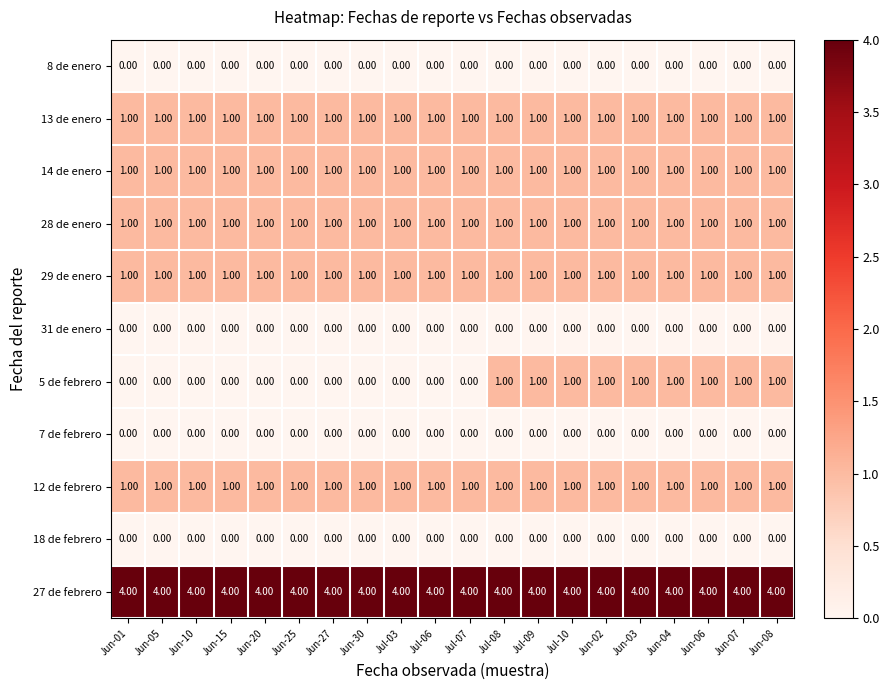

At how many categories does at least one series exceed 1?

20